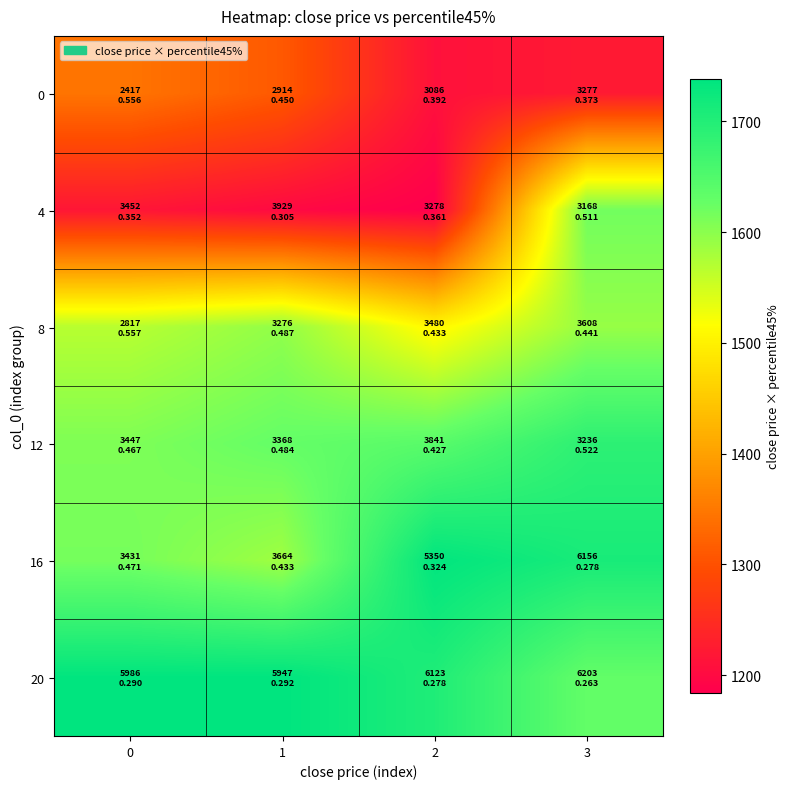

Reading right to left, what are all the values shown in this chart?

0: 3=1222.4	2=1209.7	1=1310.8	0=1344.9
4: 3=1618.0	2=1184.3	1=1198.5	0=1216.7
8: 3=1592.1	2=1506.6	1=1595.9	0=1568.1
12: 3=1689.0	2=1641.9	1=1628.8	0=1609.2
16: 3=1710.9	2=1735.7	1=1585.6	0=1615.3
20: 3=1631.0	2=1703.3	1=1737.9	0=1736.3